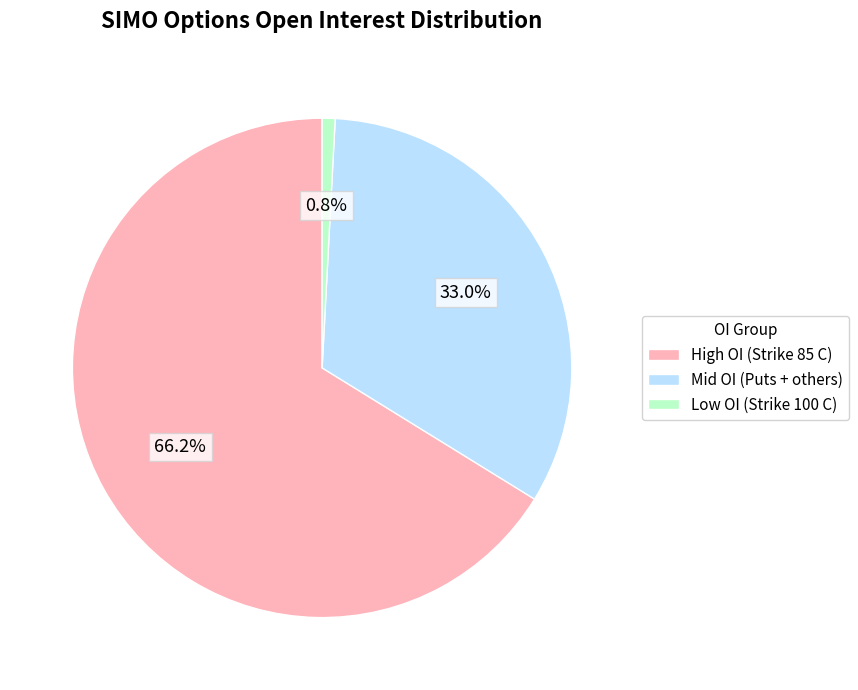

Rank the categories by value from lowest to highest.

Low OI (Strike 100 C), Mid OI (Puts + others), High OI (Strike 85 C)